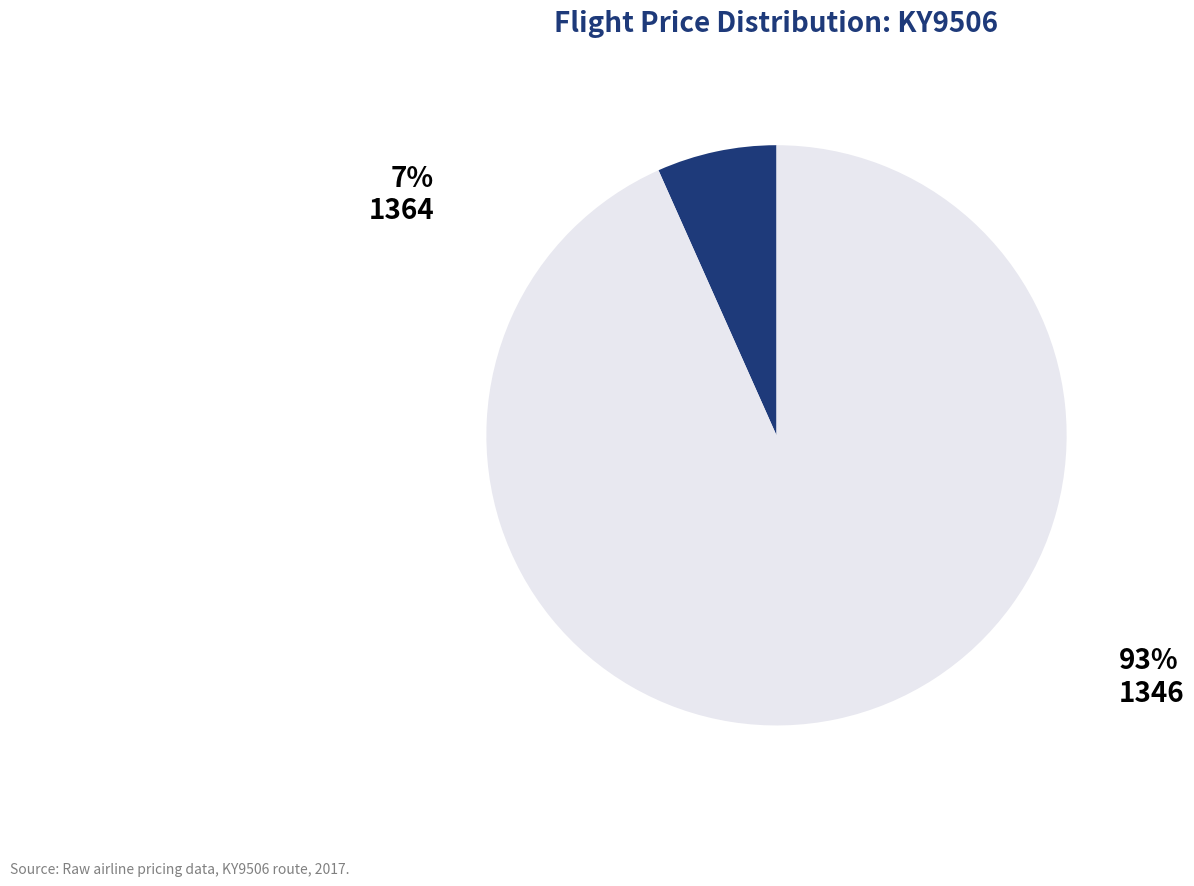

To the nearest percent, what is the average slice percentage?

50%